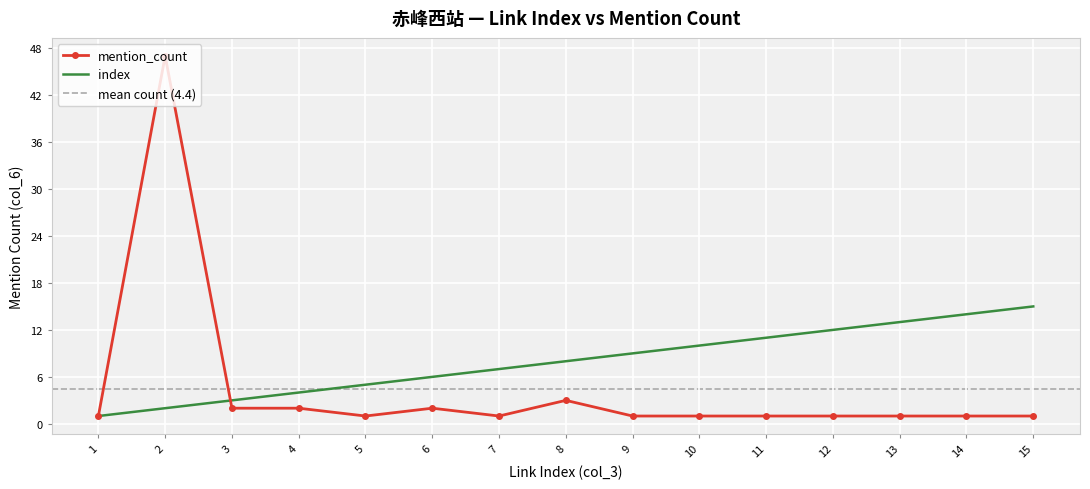

Reading left to right, what are all the values shown in this chart?

index: 1=1	2=2	3=3	4=4	5=5	6=6	7=7	8=8	9=9	10=10	11=11	12=12	13=13	14=14	15=15
mention_count: 1=1	2=47	3=2	4=2	5=1	6=2	7=1	8=3	9=1	10=1	11=1	12=1	13=1	14=1	15=1